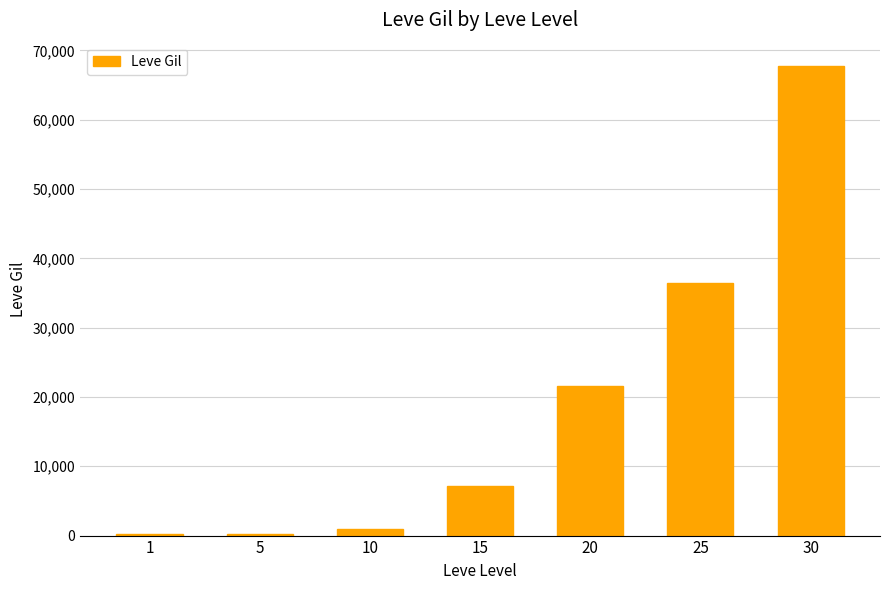

What is the change in value from 20 to 30?

+46130